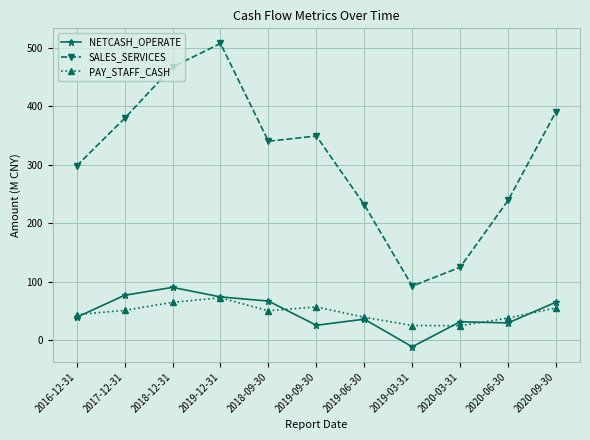

The NETCASH_OPERATE series shows 64.8 at 2020-09-30. True or false?

True